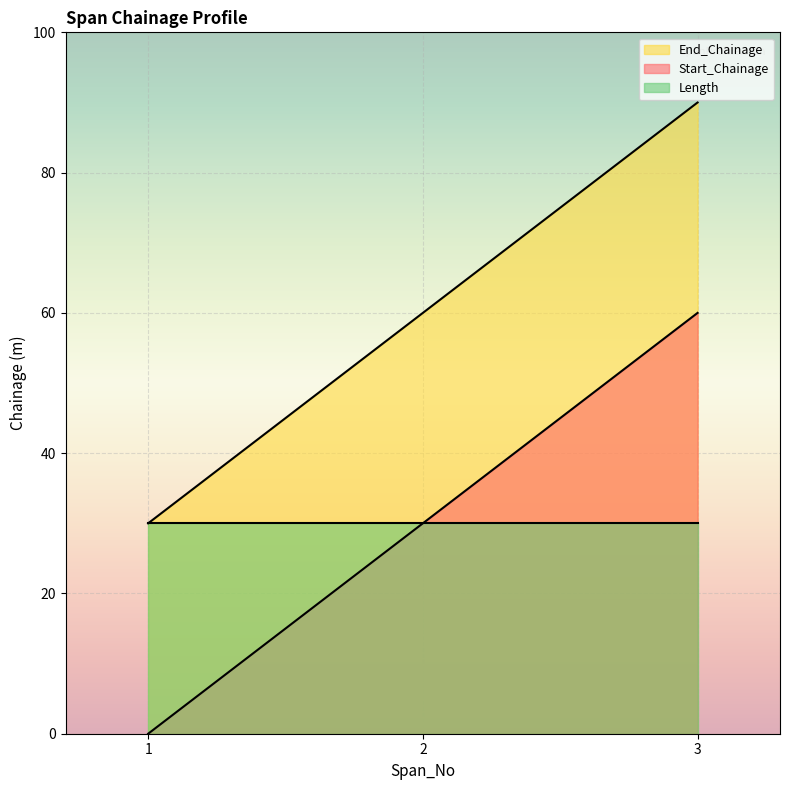

Which series has the largest total across all categories?

End_Chainage